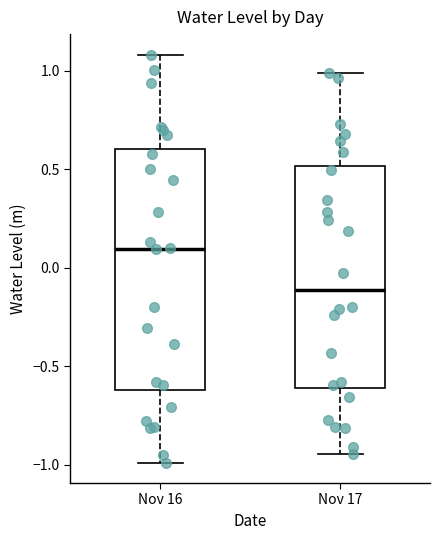

Which box's median line is the highest?

Nov 16